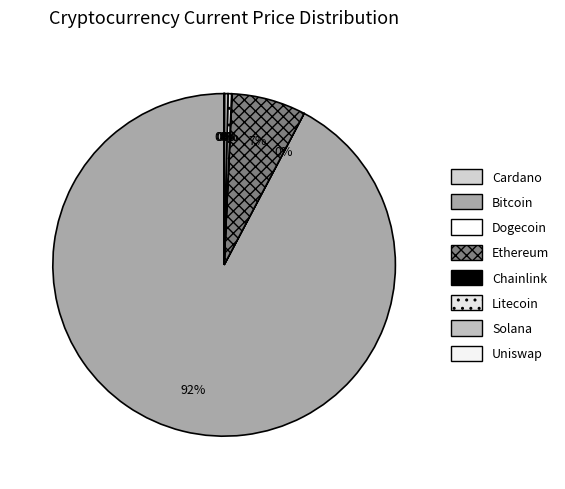

How many slices are in this pie chart?

8